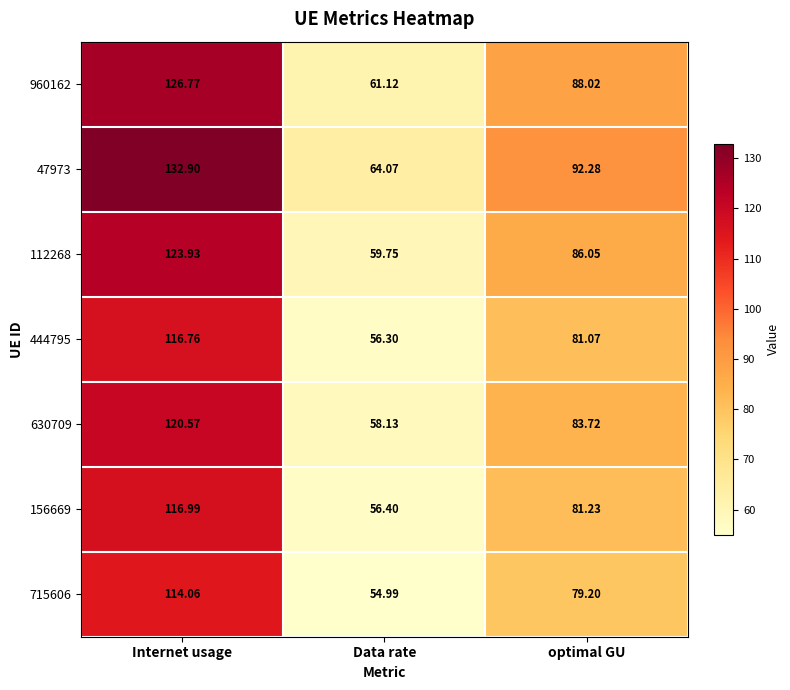

List the labels in order of 112268 value, smallest first.

Data rate, optimal GU, Internet usage